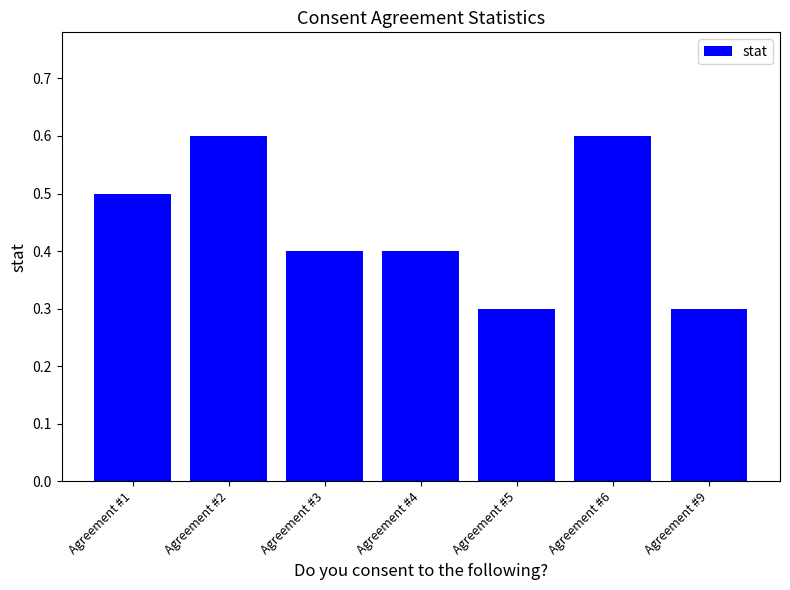

What is the value of the 1st bar from the left?

0.5